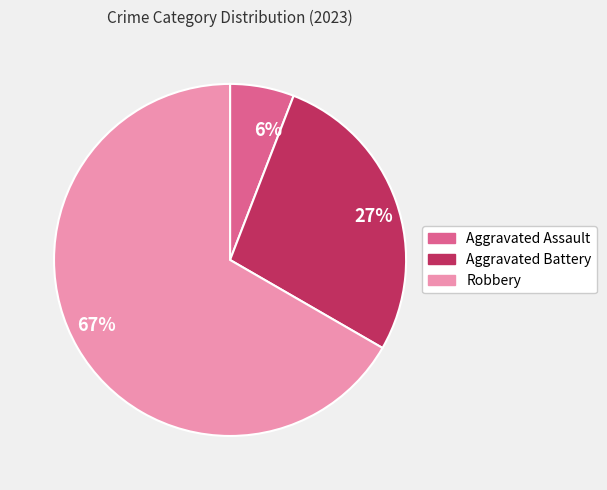

Is the sum of Aggravated Battery and Aggravated Assault greater than half?

No